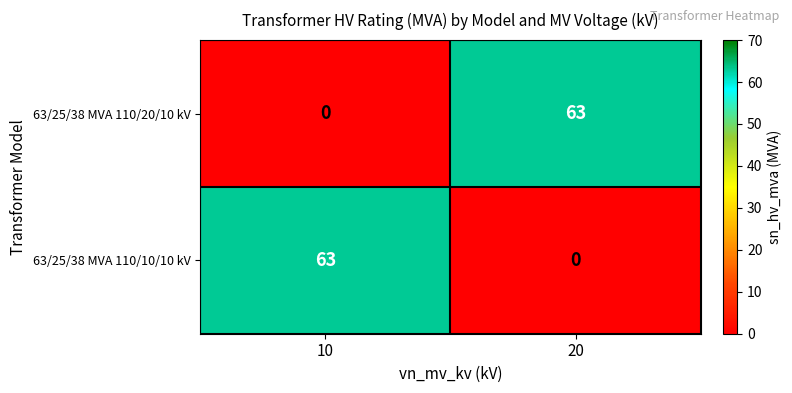

The value of 63/25/38 MVA 110/10/10 kV at 10 is 88. True or false?

False